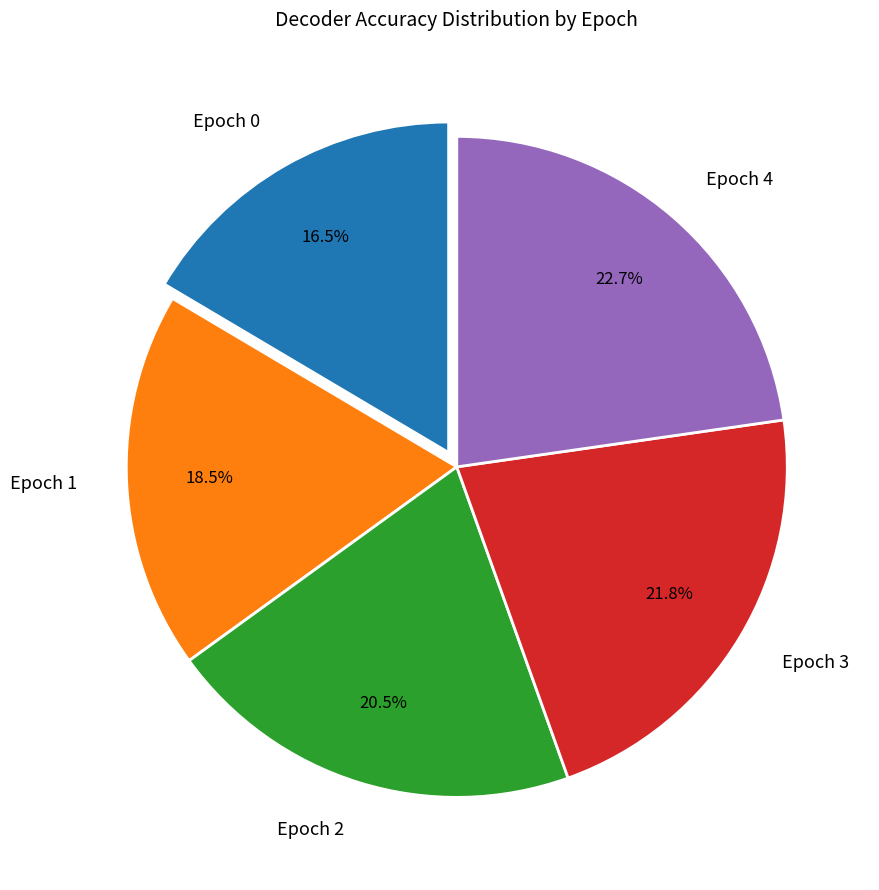

What is the total percentage of Epoch 1 and Epoch 3?

40.3%